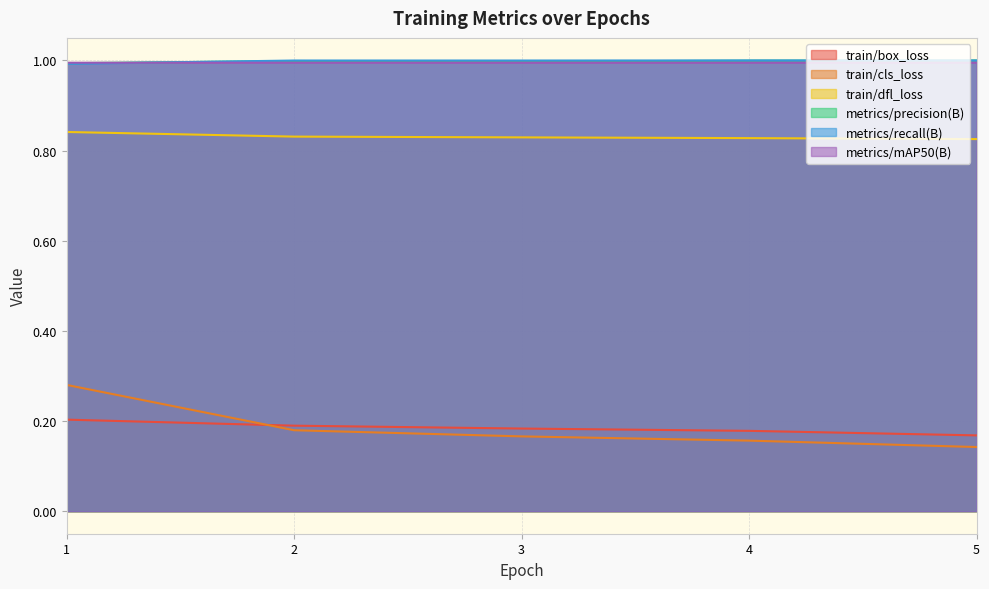

True or false: metrics/recall(B) has a value of 1.0 at 3.

True